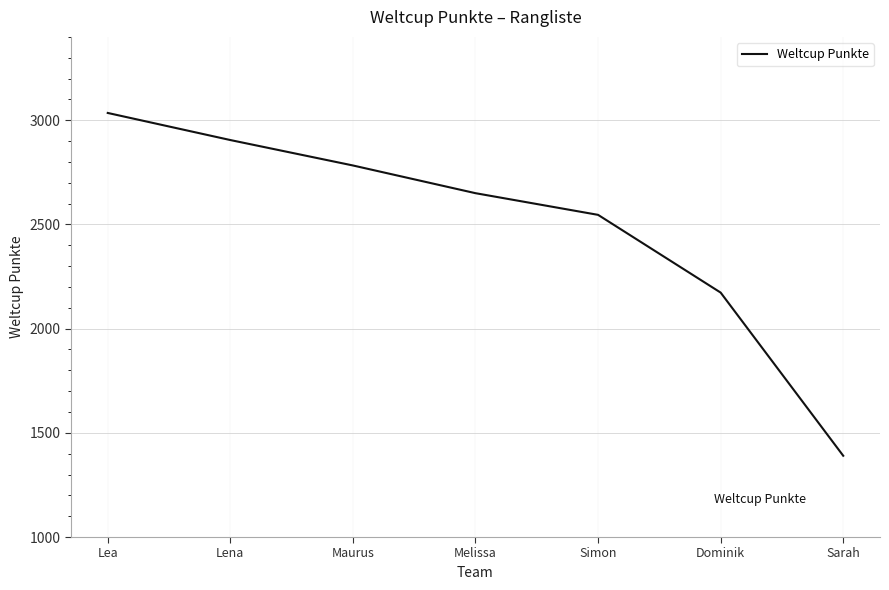

What is the approximate value at Sarah?

1390